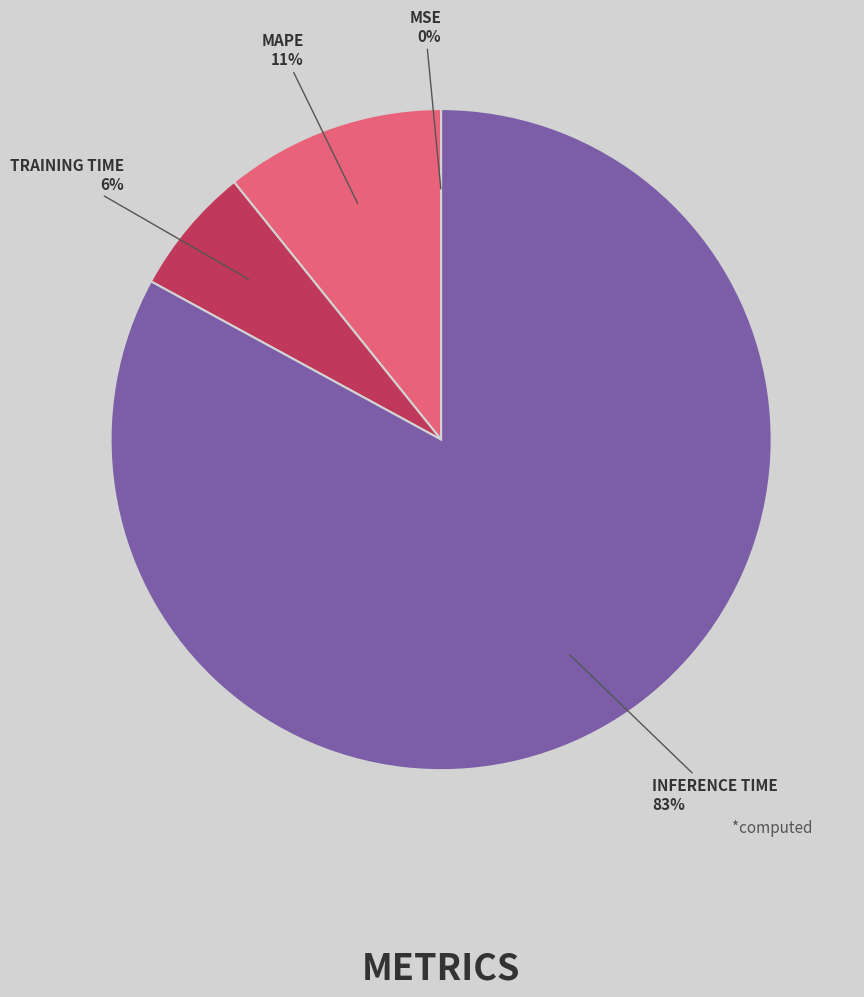

To the nearest percent, what is the difference between the largest and smallest slice percentages?

83%